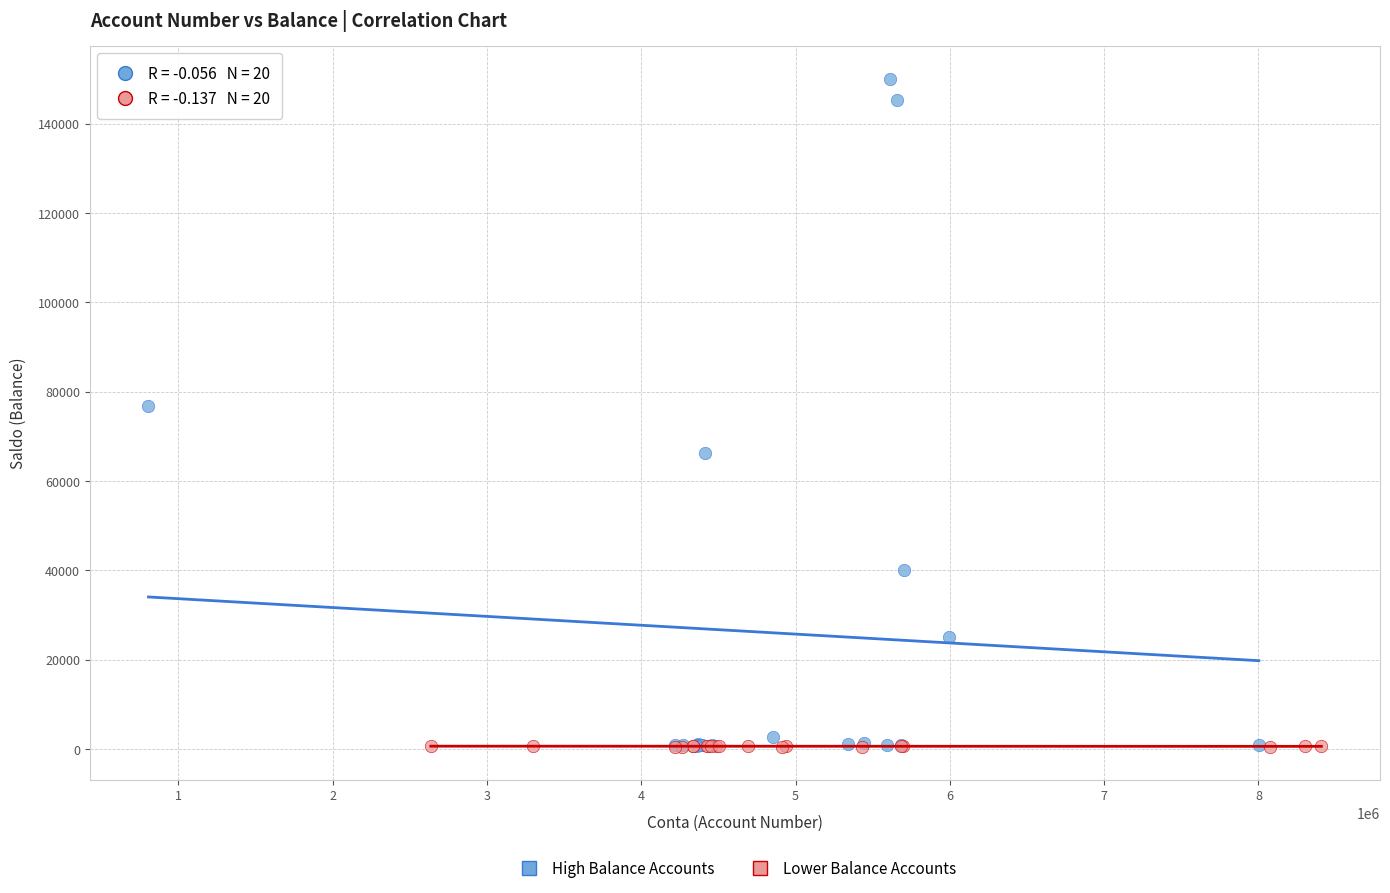

Which series has the widest spread of Y values?

High Balance Accounts